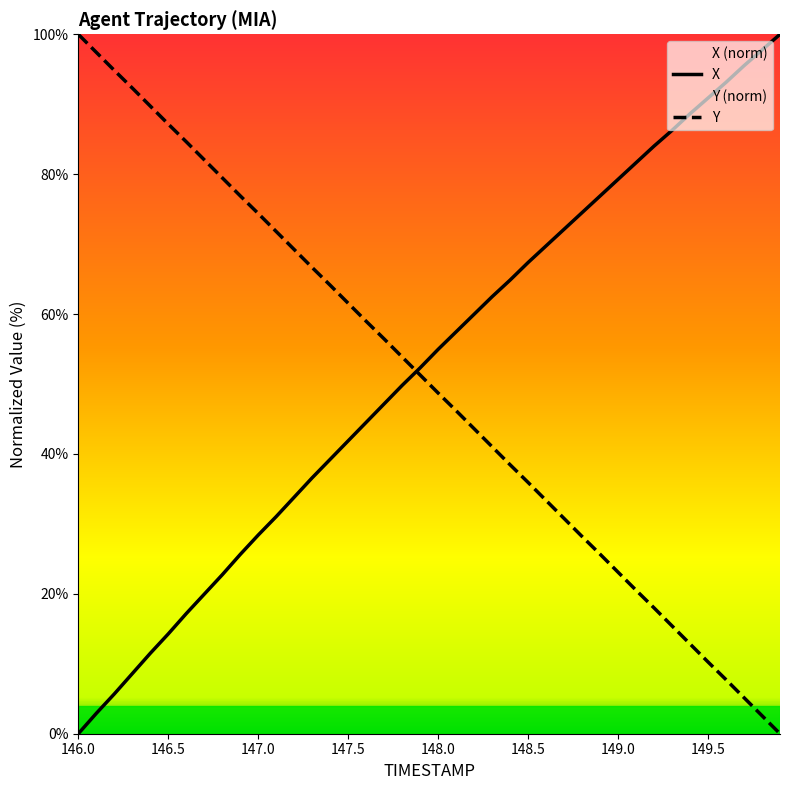

After their last crossing, which series has the higher values: Y or X?

X